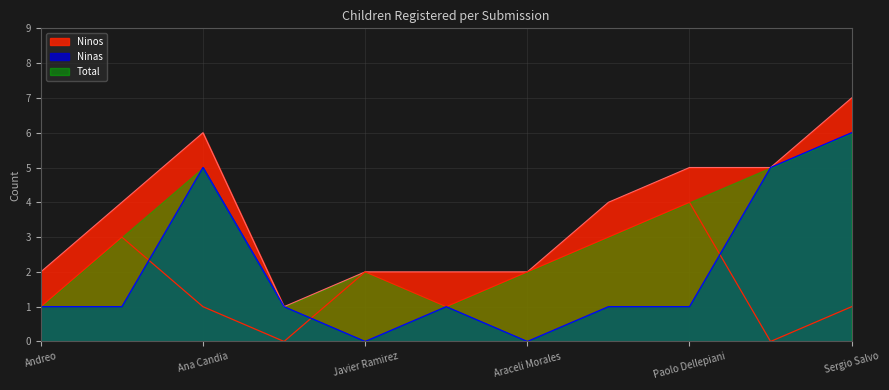

At which label does Ninos reach its peak?

Sergio Salvo